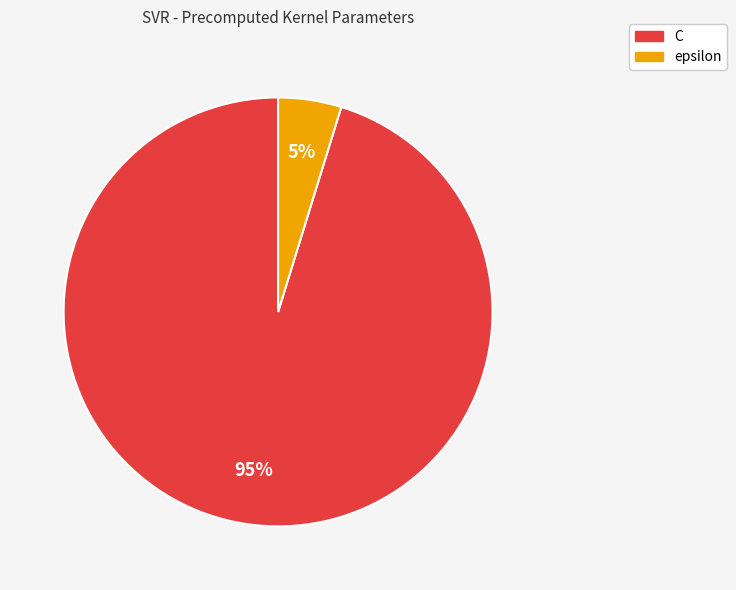

Which slice represents more than half of the pie?

C